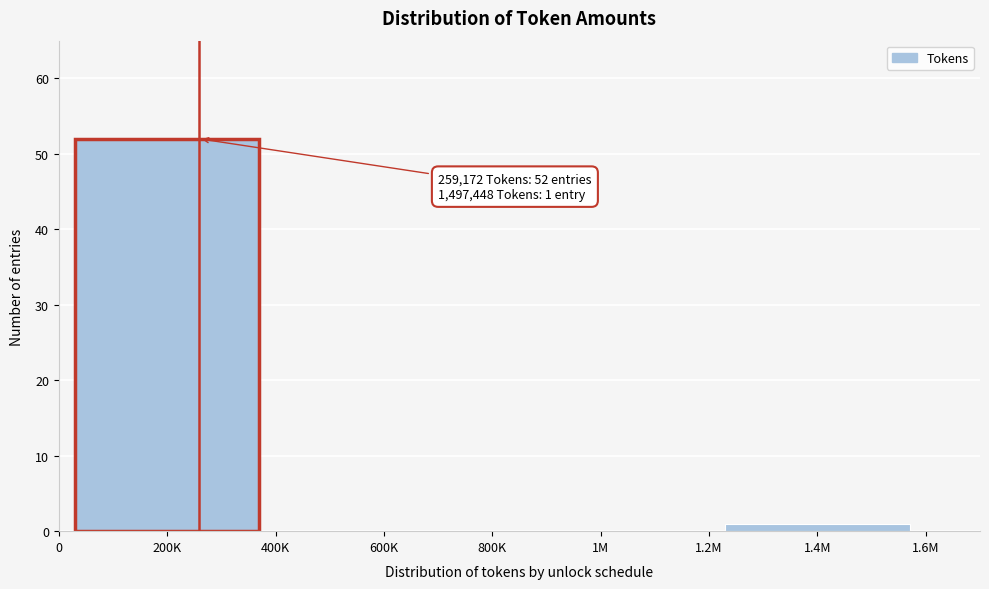

Reading left to right, extract all data points from this chart.

200K=52	600K=0	1M=0	1.4M=1